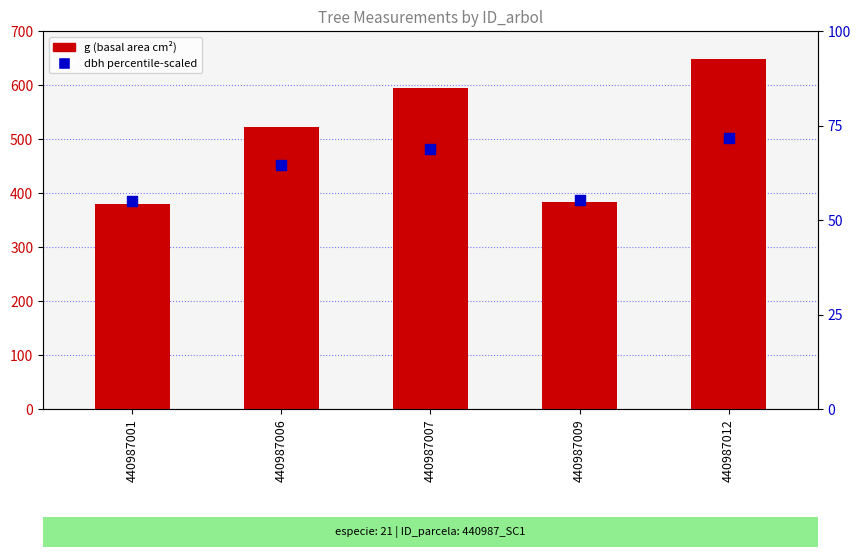

Which series has the largest total across all categories?

g (basal area)